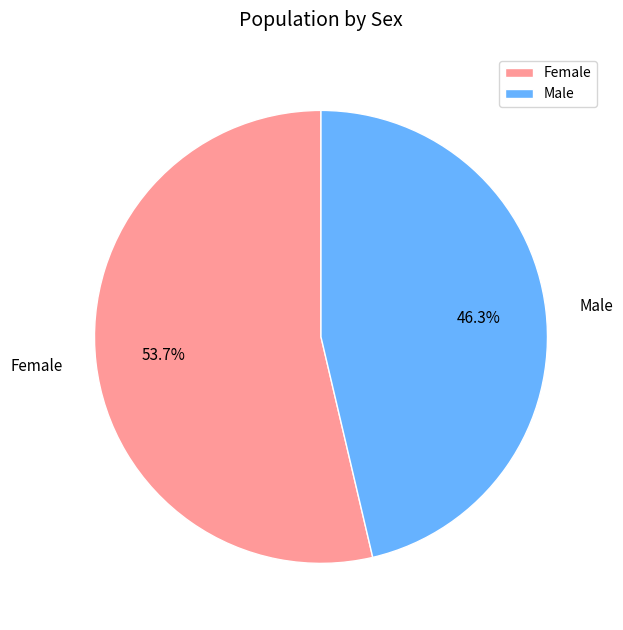

True or false: Male accounts for 46% of the total.

True